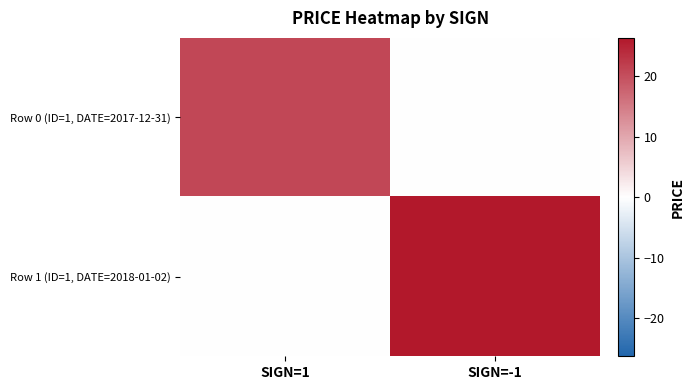

Rank the series by their average value, from lowest to highest.

Row 0 (ID=1, DATE=2017-12-31), Row 1 (ID=1, DATE=2018-01-02)